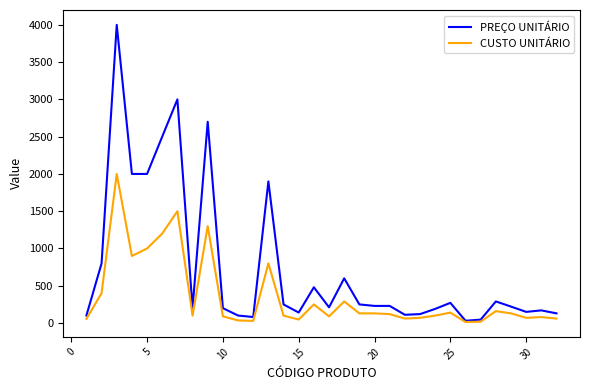

Which series has the largest total across all categories?

PREÇO UNITÁRIO